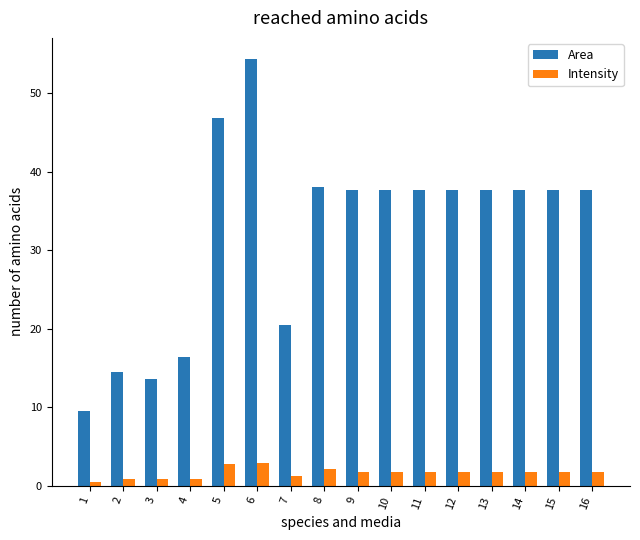

What is the sum of all Intensity values?

26.4